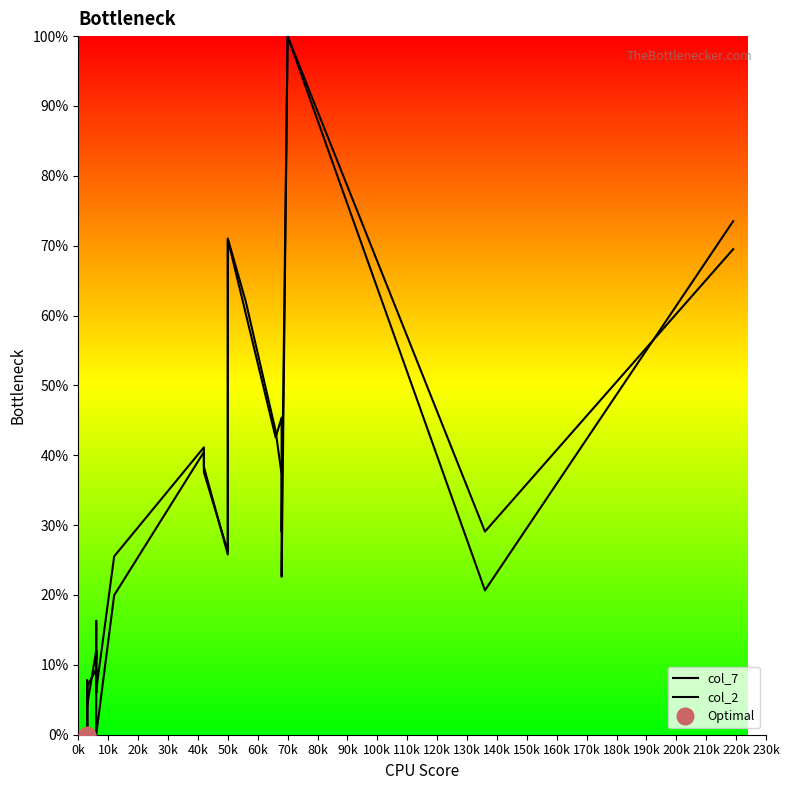

Is it true that col_2 equals 0.1 at 10k?

True